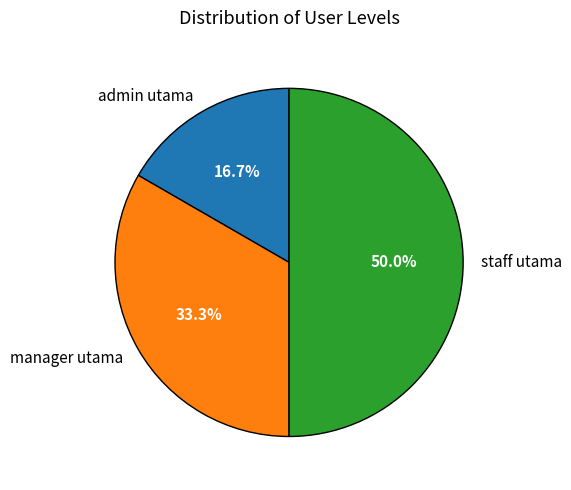

To the nearest percent, what portion does admin utama represent?

17%